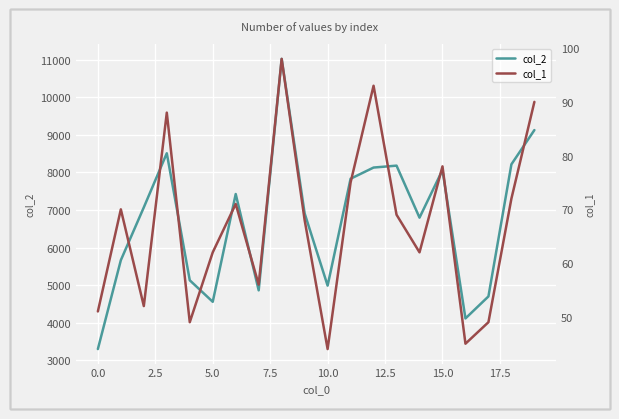

What is the highest value of the col_2 series?

11024